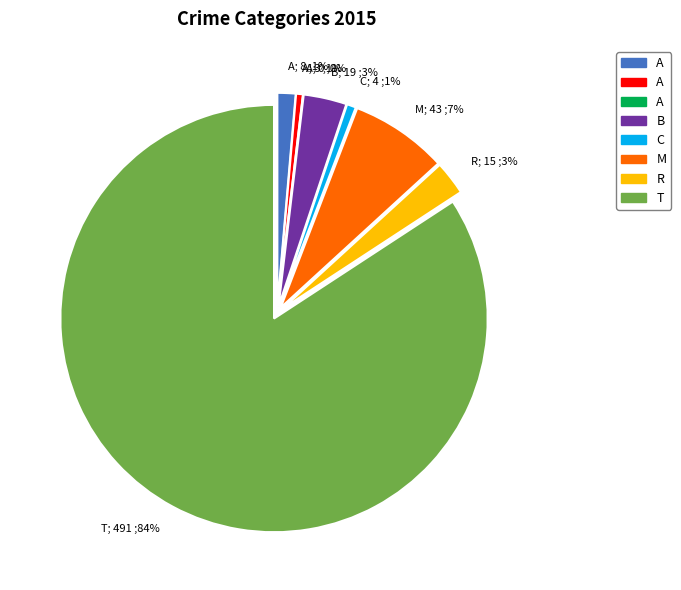

To the nearest percent, what is the difference between the largest and smallest slice percentages?

84%